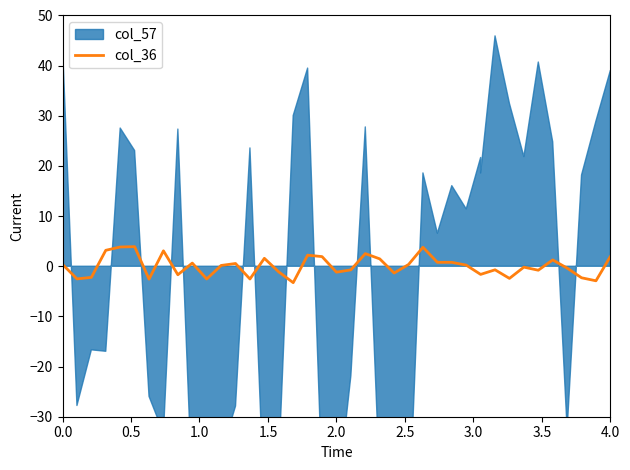

How many interior local peaks (higher than both neighbors) does the data have?

11